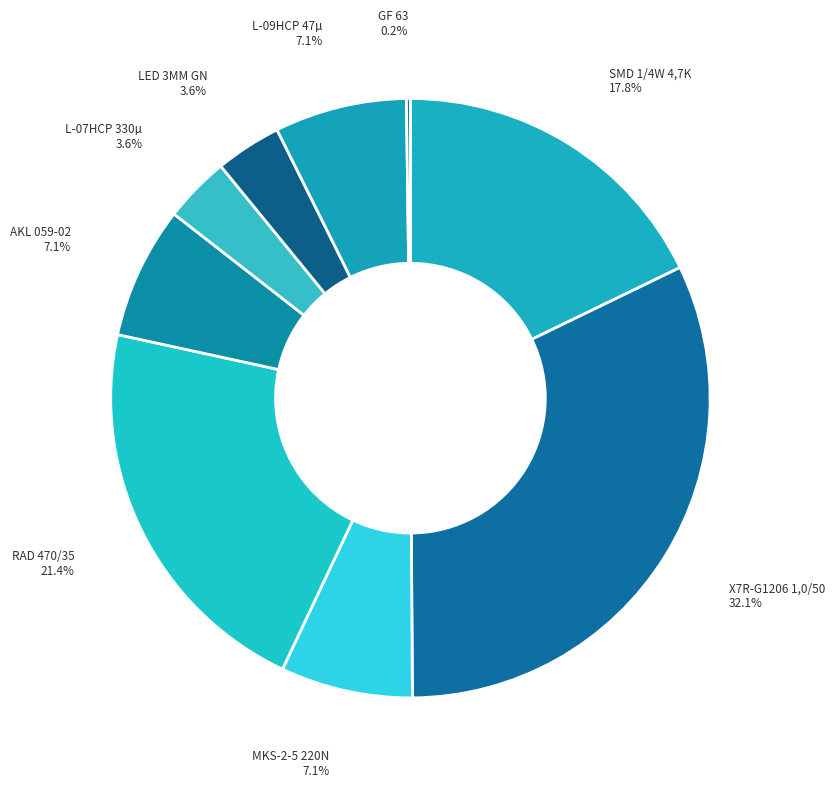

What is the largest slice in the pie chart?

X7R-G1206 1,0/50